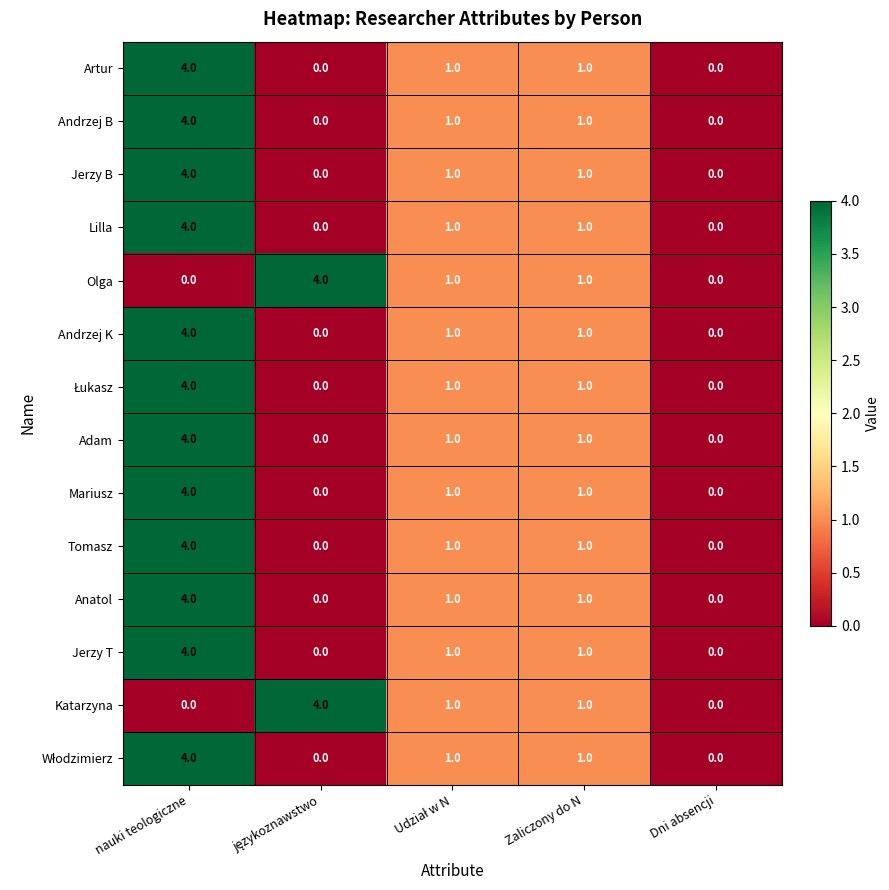

What is the difference between the highest and lowest values at nauki teologiczne?

4